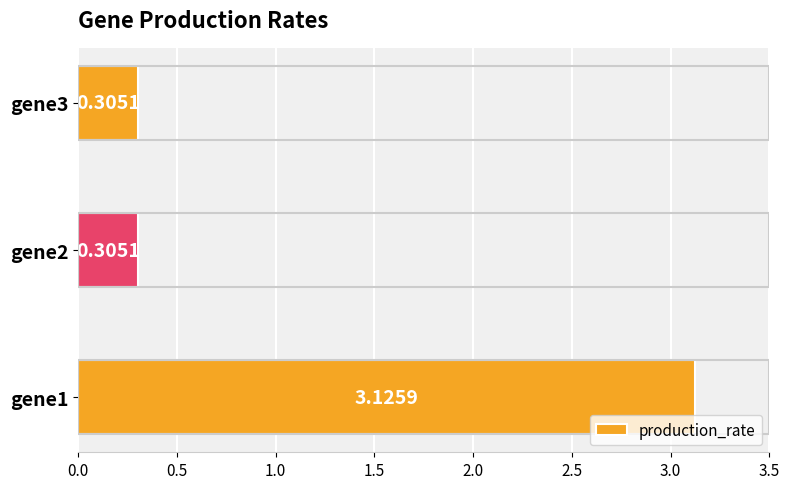

Are the bars grouped side by side (vs. stacked)?

No